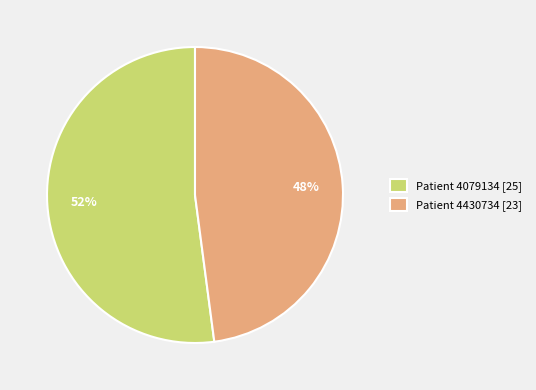

Does Patient 4079134 [25] represent more than half of the total?

Yes